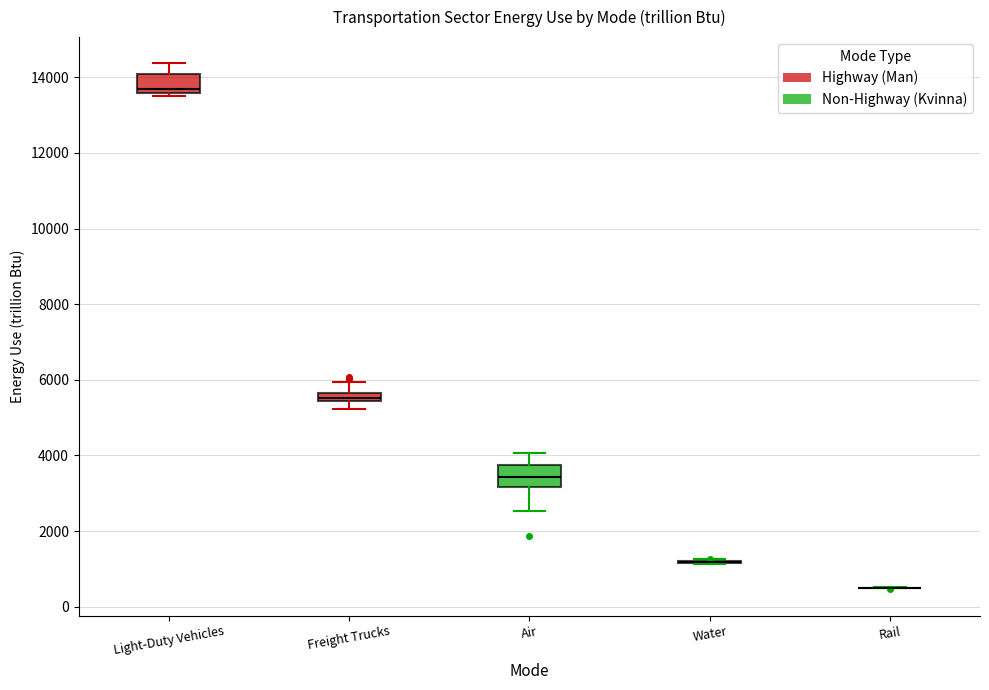

Where is the lower edge of the box for Light-Duty Vehicles on the y-axis? The values are not printed on the chart, so give them approximately, as read against the axis.

13600